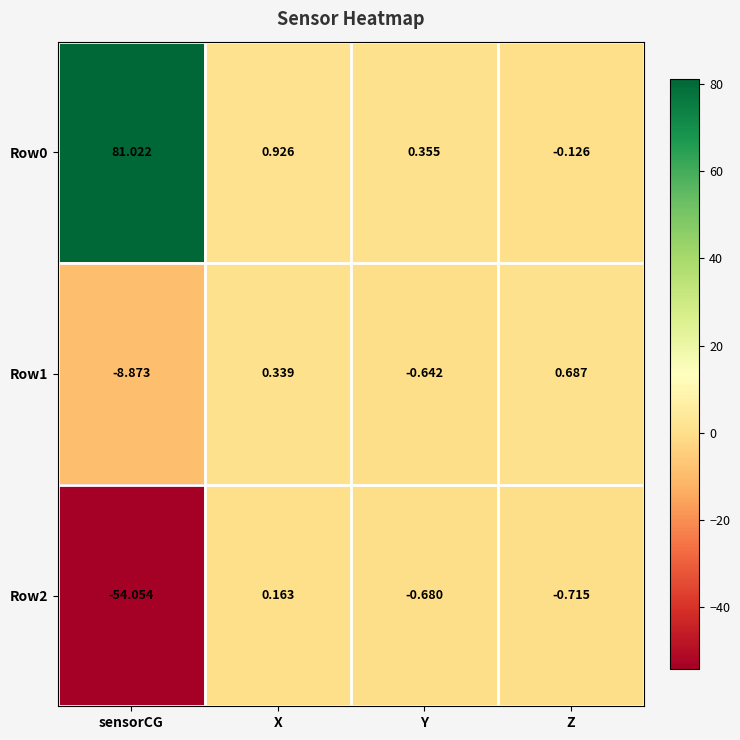

What is the total value across all series at X?

1.4